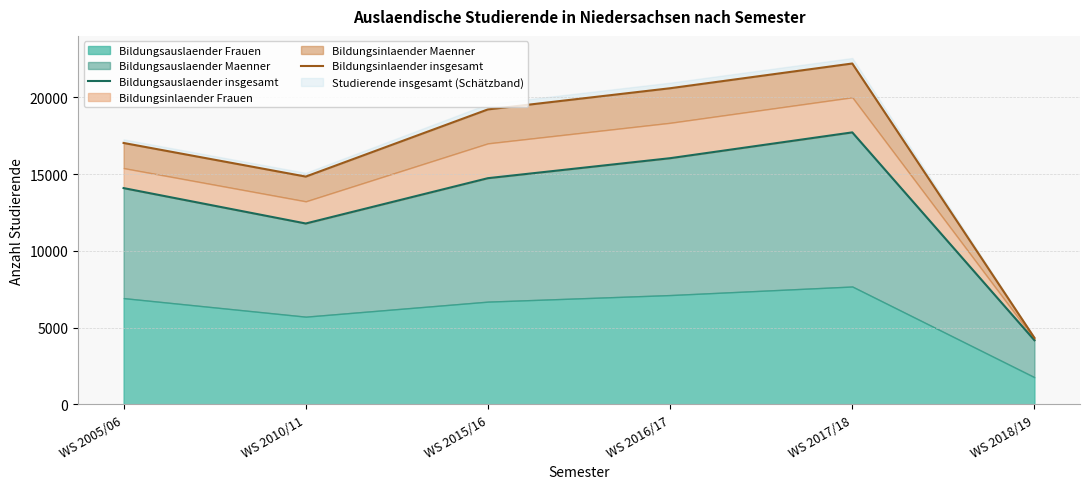

True or false: Bildungsauslaender insgesamt and Bildungsinlaender insgesamt intersect in this chart.

False